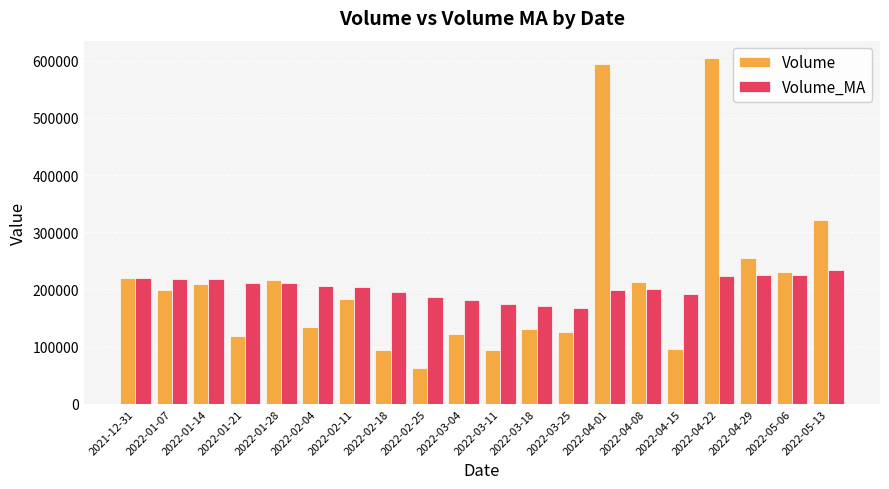

What is the value of the Volume bar at the 1st from the left?

220436.0